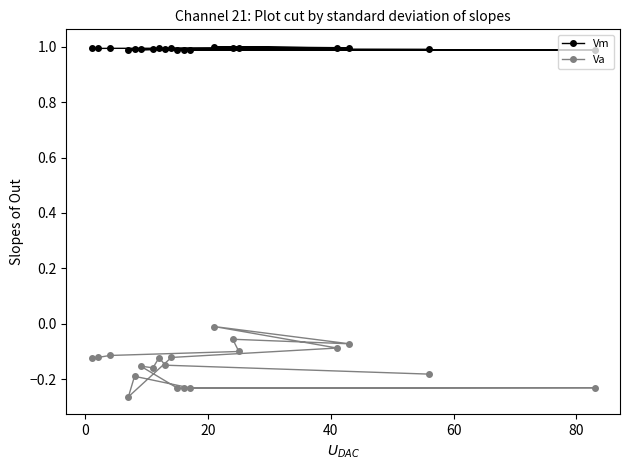

Rank the series by their average value, from highest to lowest.

Vm, Va